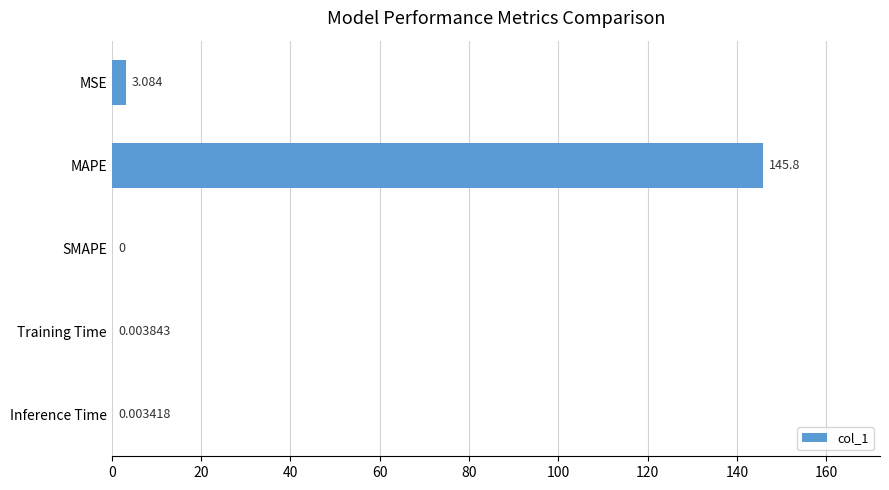

Between MSE and MAPE, which is larger?

MAPE